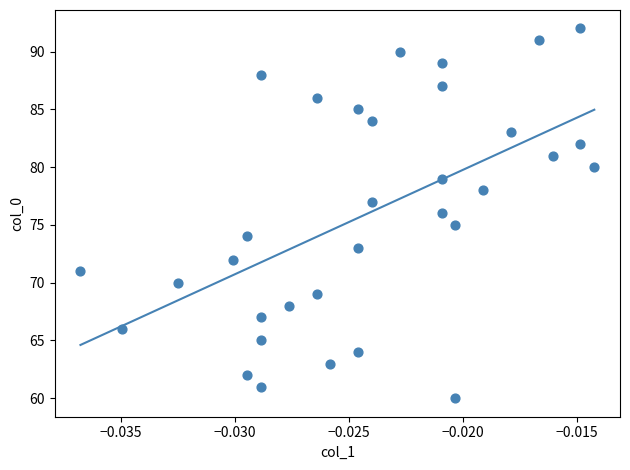

What is the range of Y values (max minus min)?

32